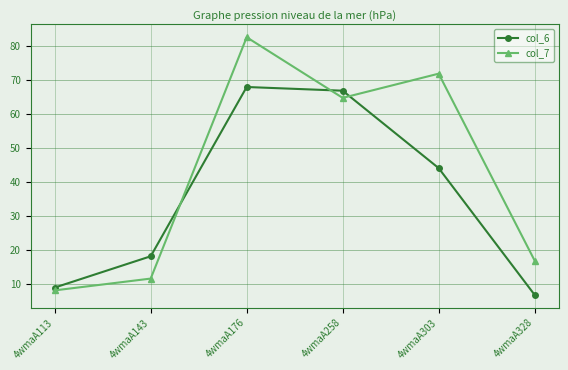

Where do col_6 and col_7 first cross each other?

4wmaA143 and 4wmaA176